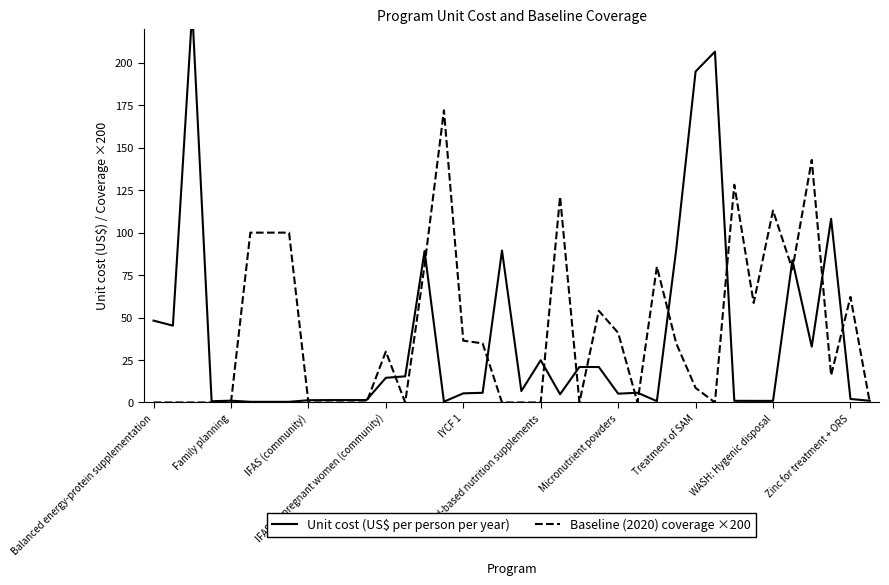

True or false: Baseline (2020) coverage ×200 and Unit cost (US$ per person per year) cross at least once.

True